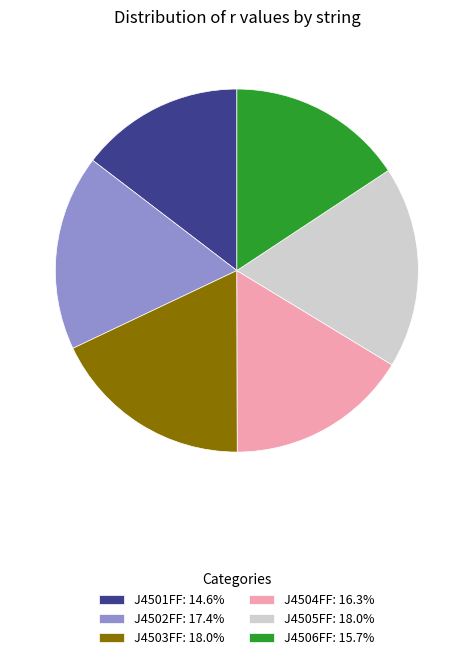

How many slices are in this pie chart?

6